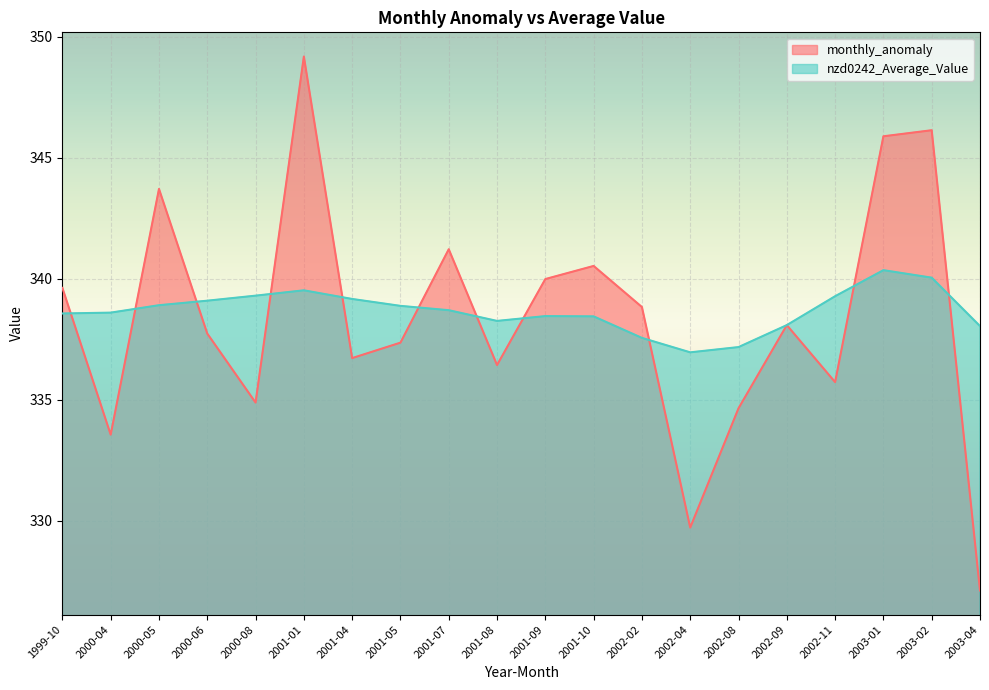

Which category has the highest value across all series?

2001-01